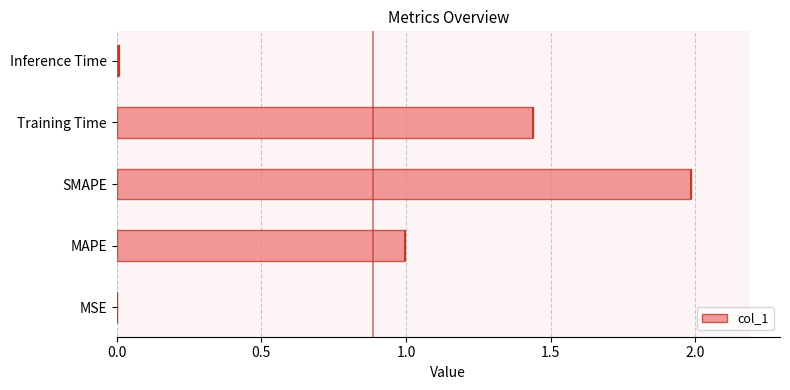

Reading left to right, extract all data points from this chart.

0.0	1.0	2.0	1.4	0.0